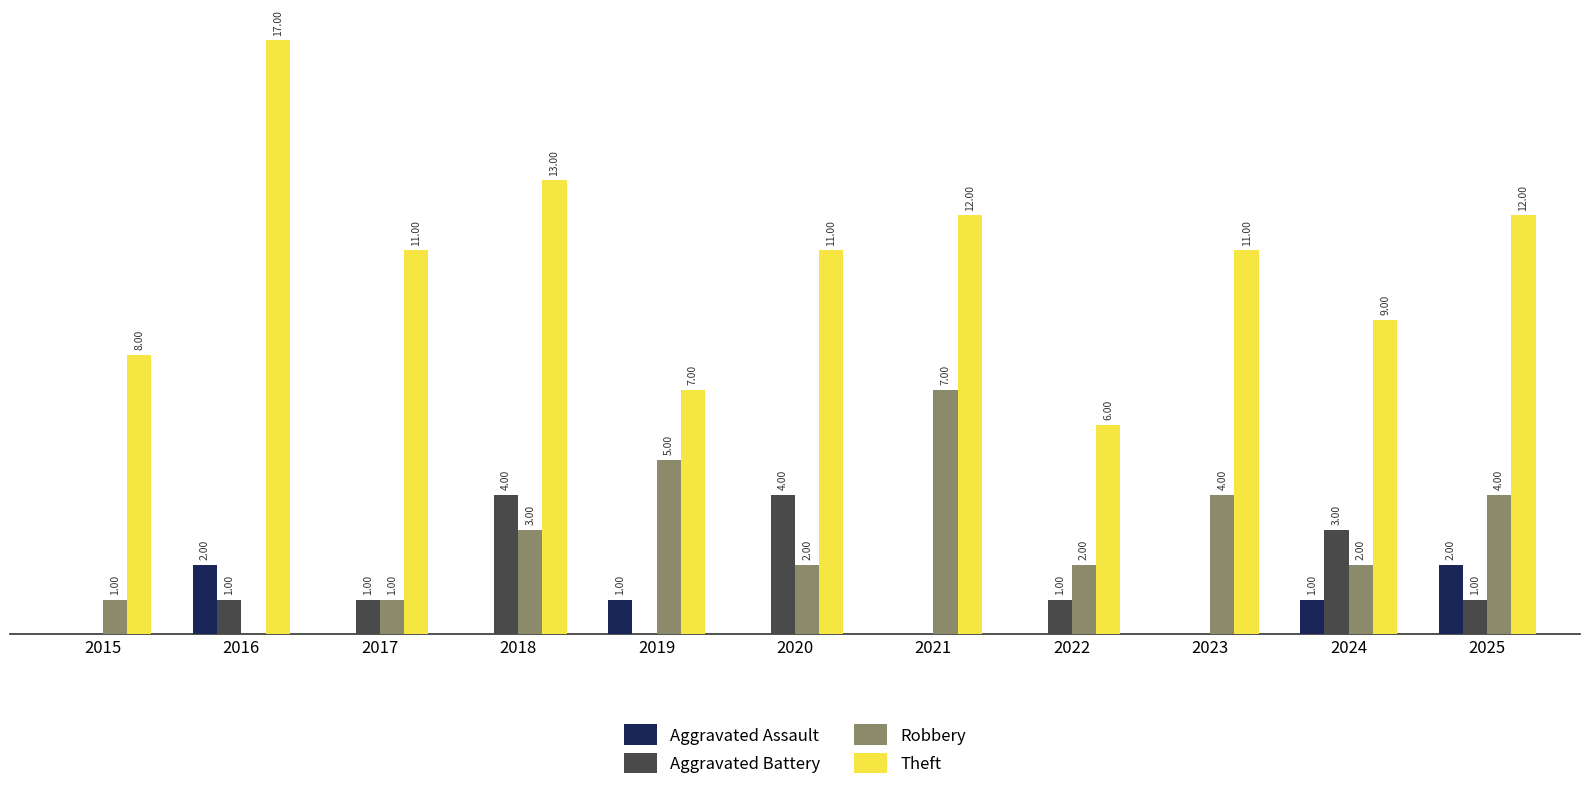

Which series has the largest total across all categories?

Theft